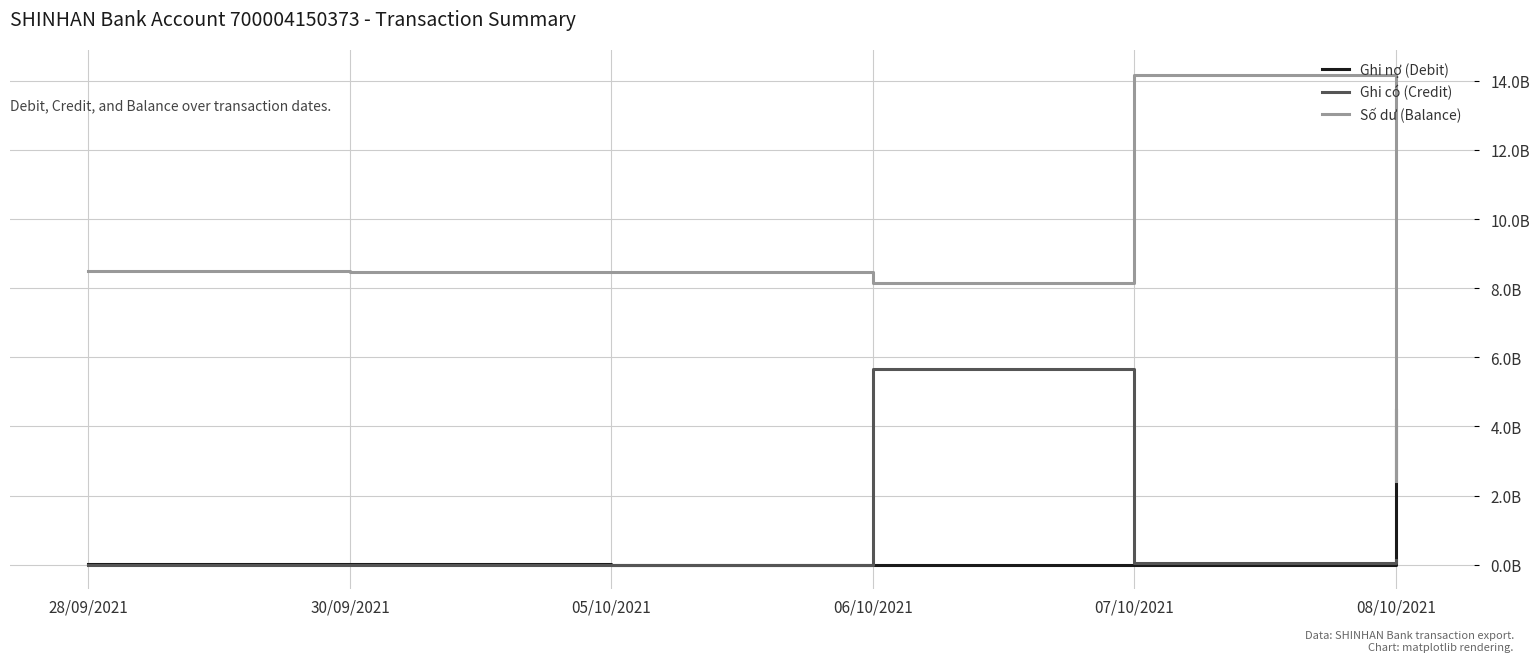

Does the chart display data point markers on the line(s)?

No